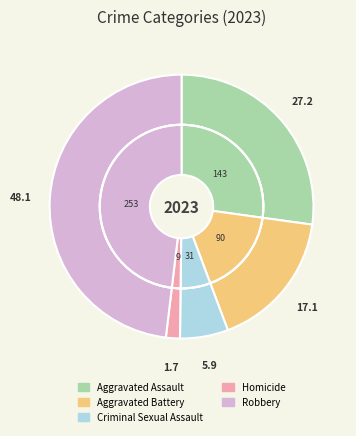

What is the change in value from Homicide to Robbery?

+244